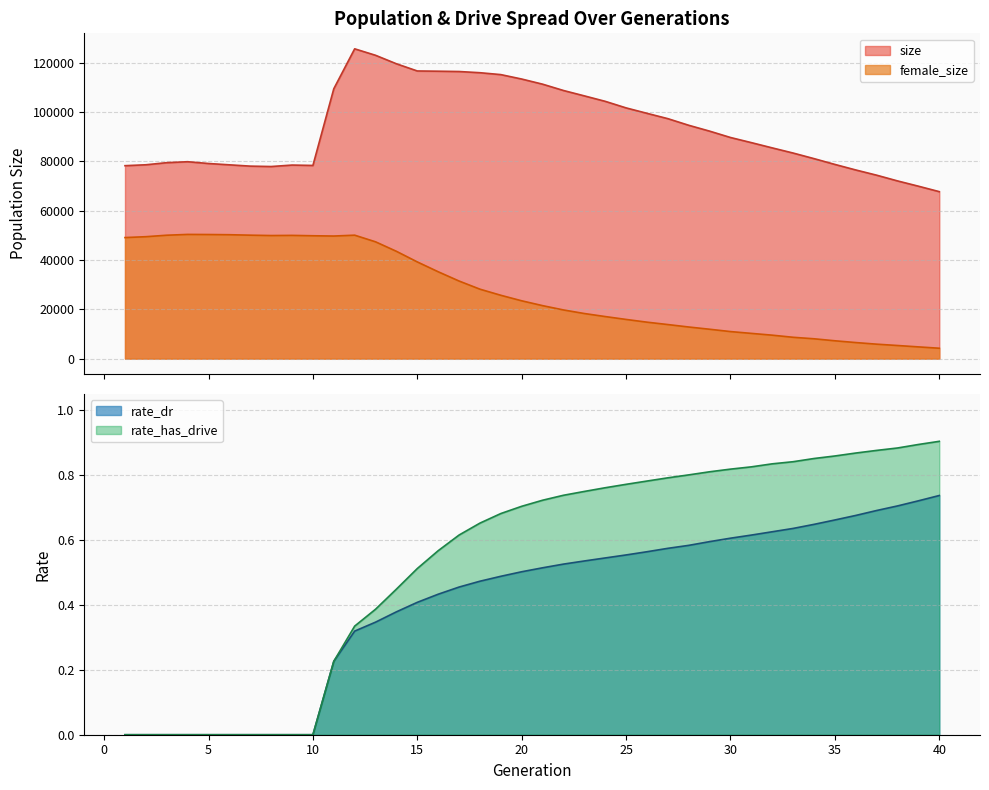

At which label does size first exceed 89691?

11